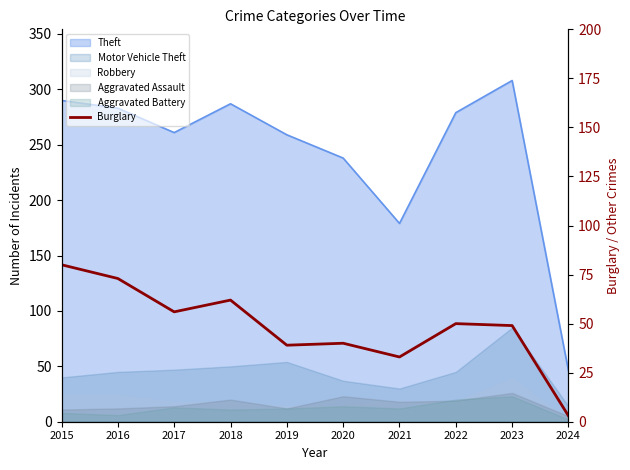

What is the minimum value shown in the chart?

3